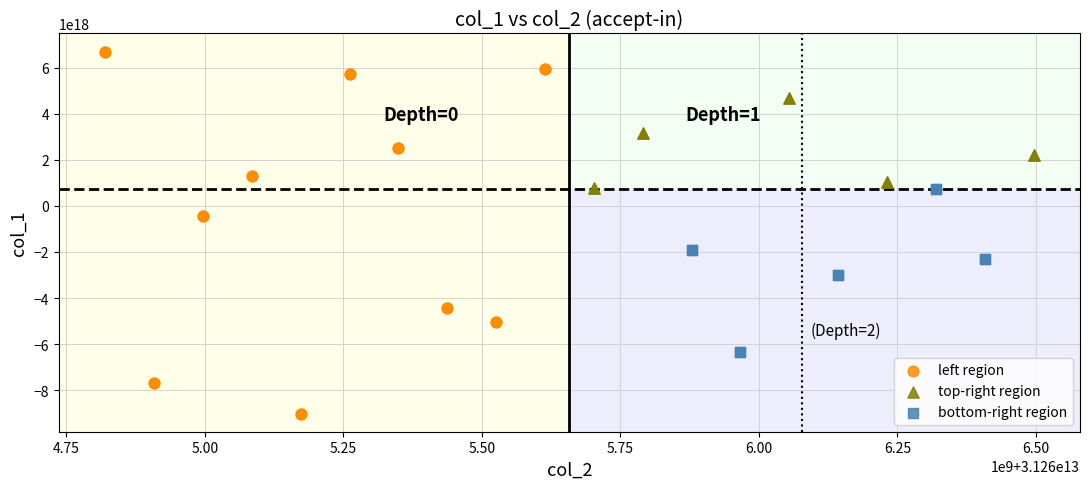

Which series has the widest spread of Y values?

left region